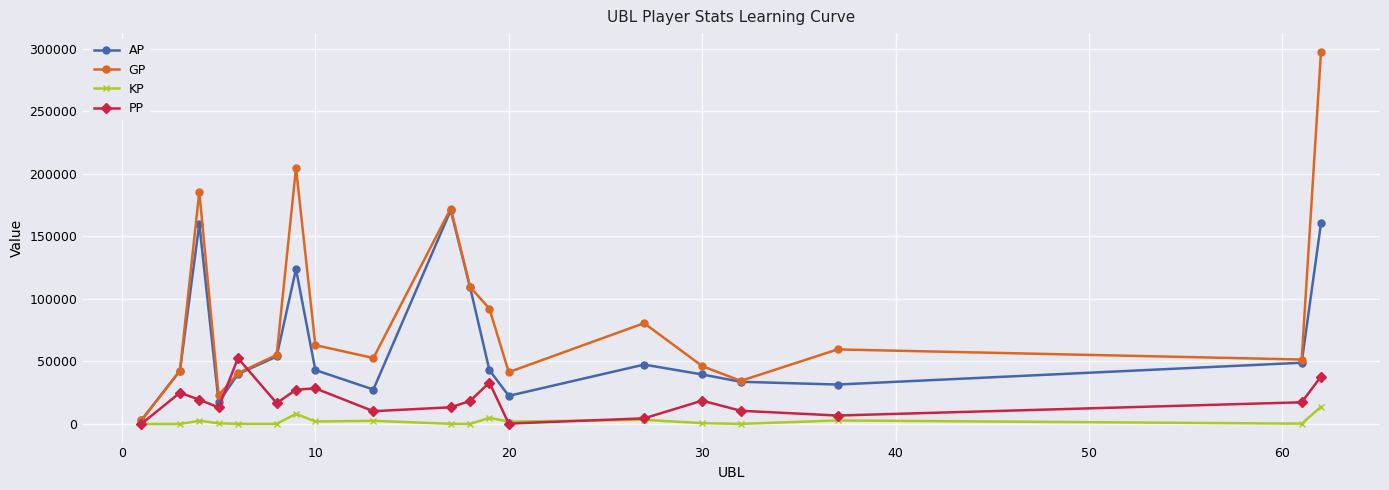

Which series has the largest total across all categories?

GP